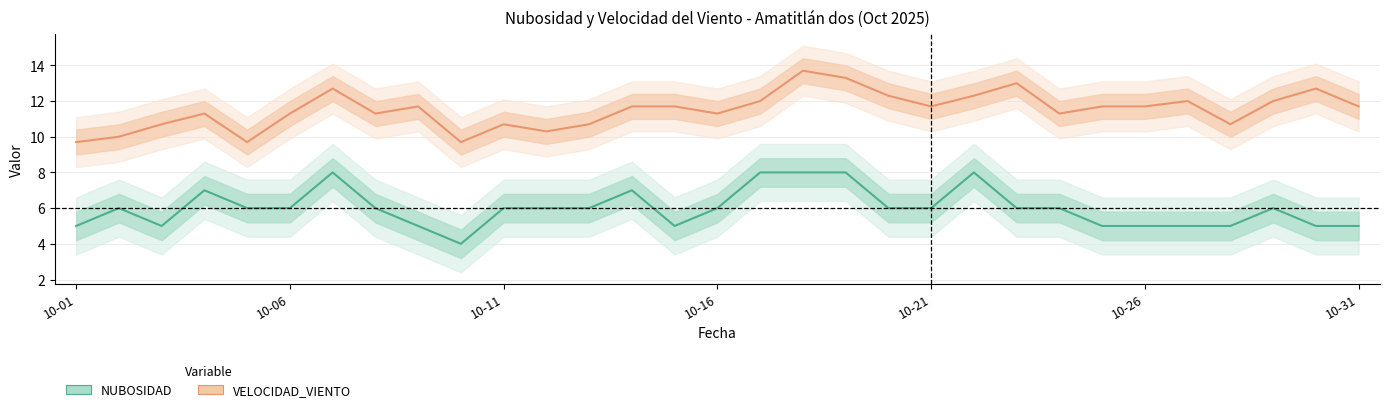

Count the NUBOSIDAD values in the range 5 to 6.

23